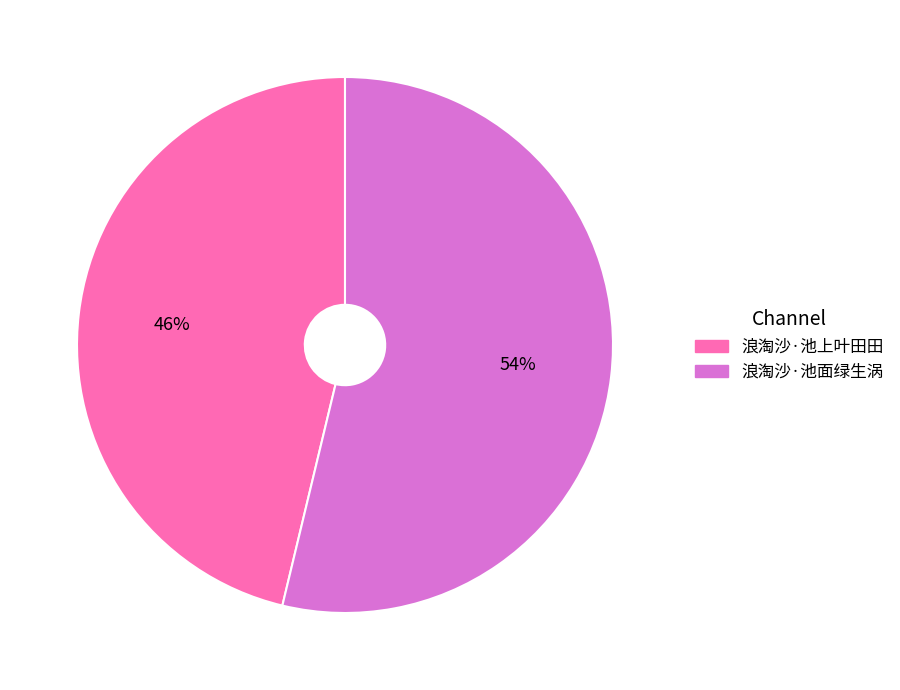

To the nearest percent, what is the difference between the largest and smallest slice percentages?

8%